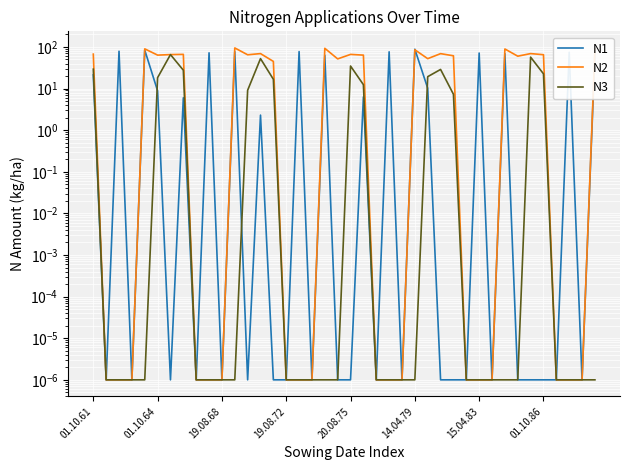

Count the number of categories in the chart.

40